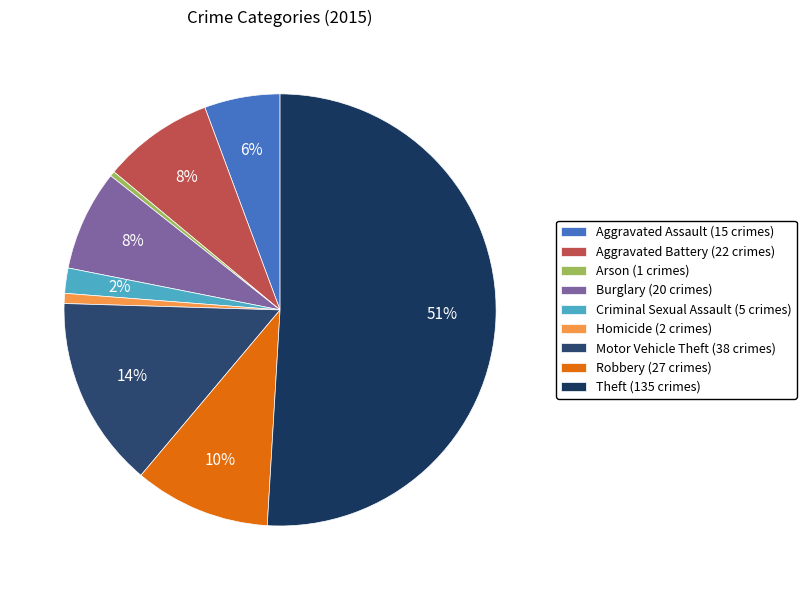

What percentage is the Homicide slice, to the nearest percent?

1%